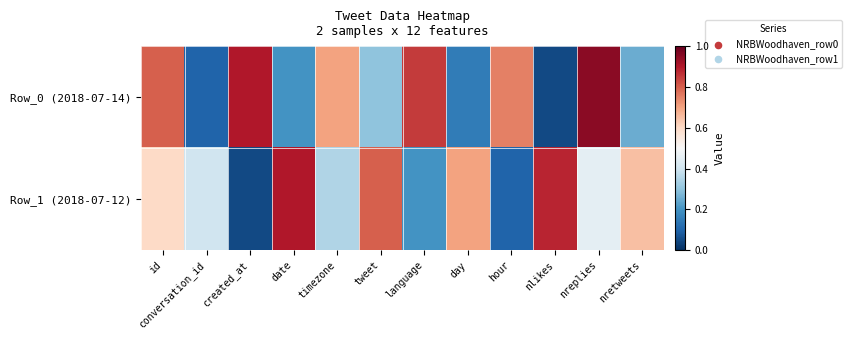

At which category is the sum across all series the highest?

id